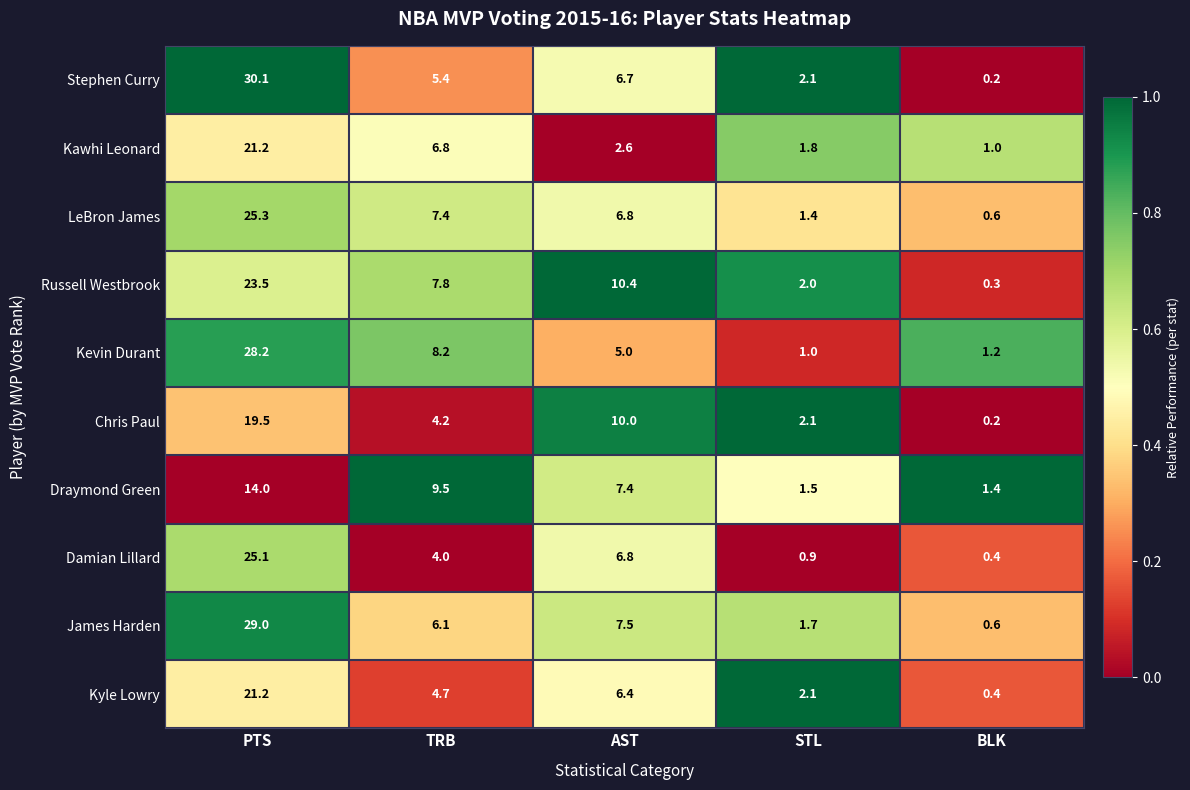

Is it true that Draymond Green equals 0.7 at STL?

False